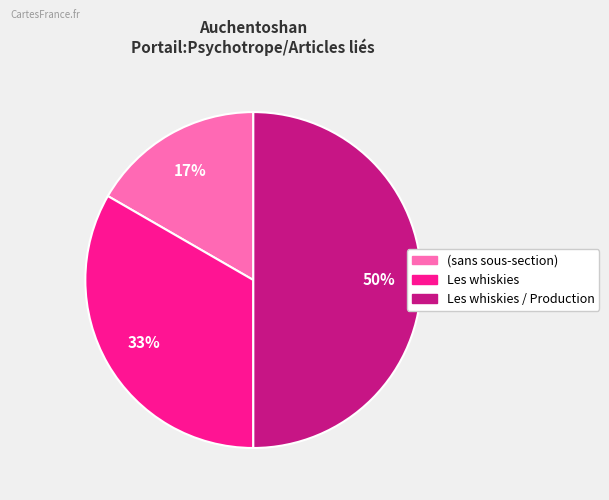

To the nearest percent, what is the difference between the largest and smallest slice percentages?

33%